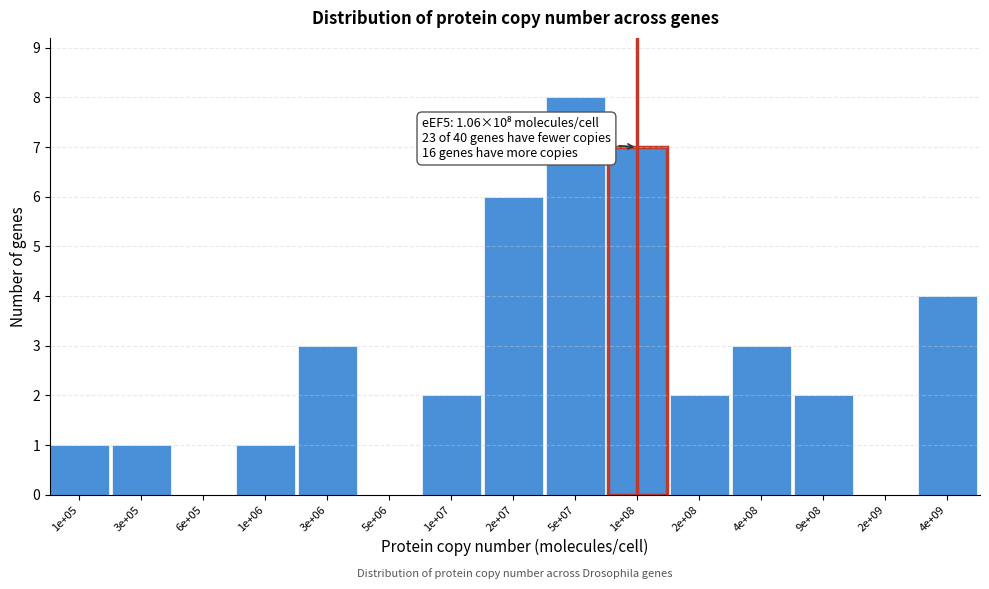

Reading left to right, what are all the values shown in this chart?

1e+05=1	3e+05=1	6e+05=0	1e+06=1	3e+06=3	5e+06=0	1e+07=2	2e+07=6	5e+07=8	1e+08=7	2e+08=2	4e+08=3	9e+08=2	2e+09=0	4e+09=4